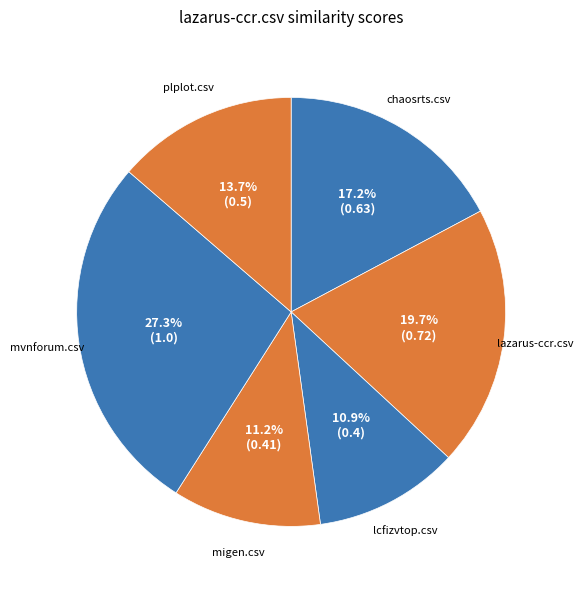

The lazarus-ccr.csv slice represents 20% of the pie. True or false?

True